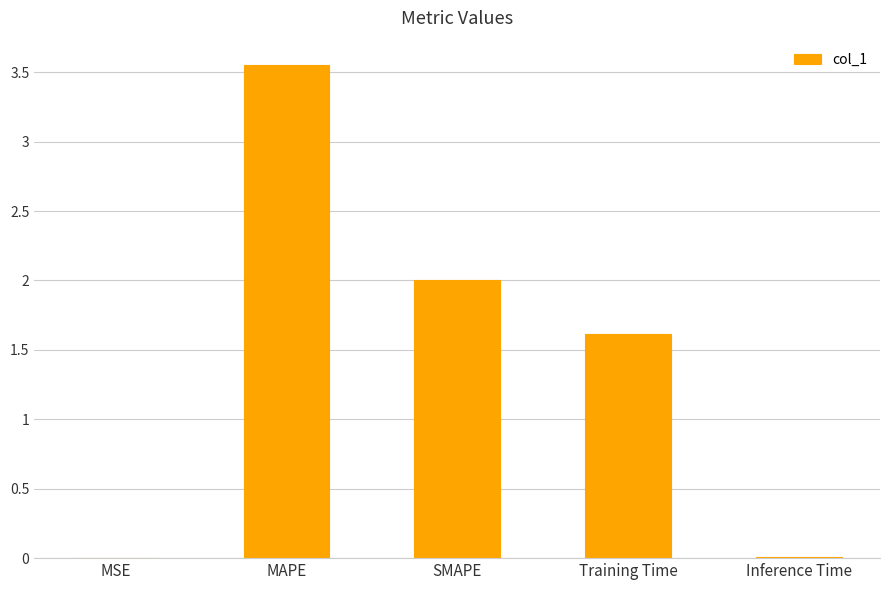

Which label corresponds to the largest value in the chart?

MAPE